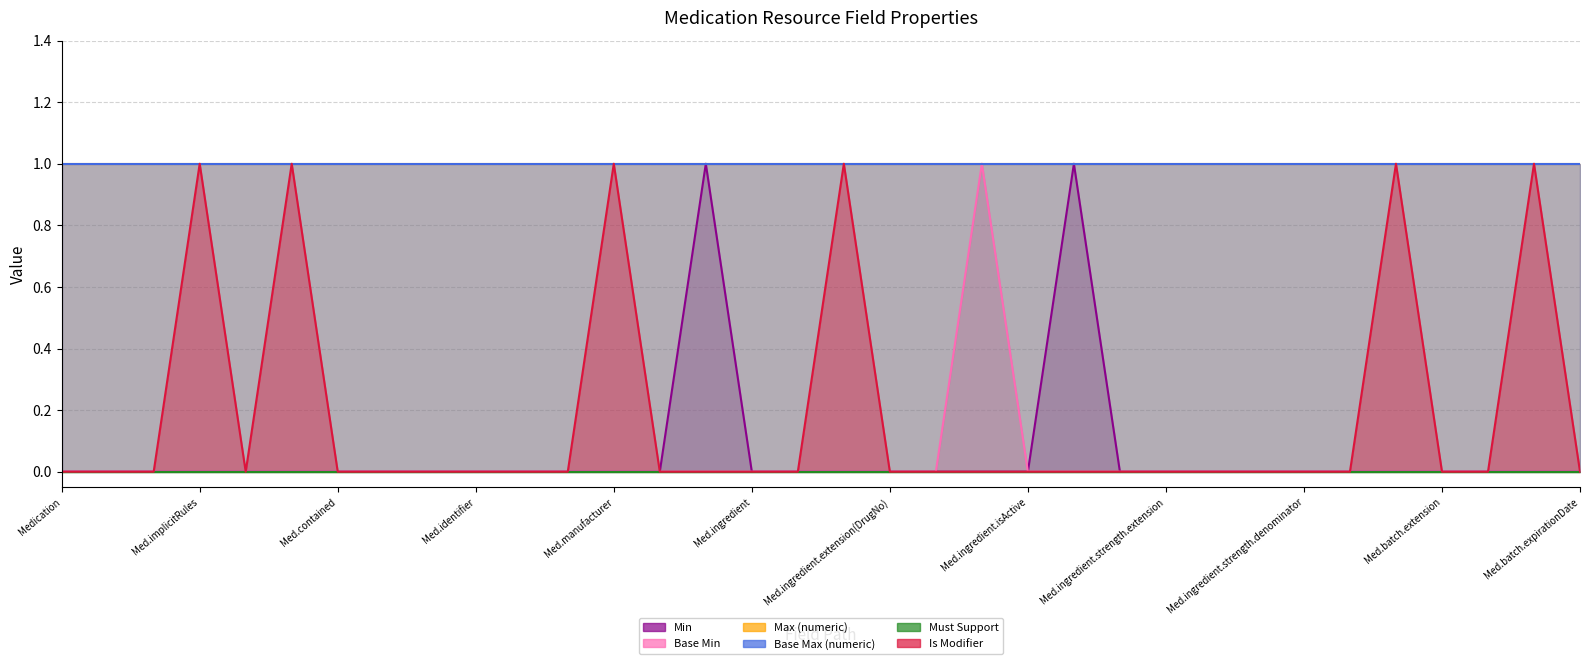

True or false: Base Min and Is Modifier cross at least once.

False